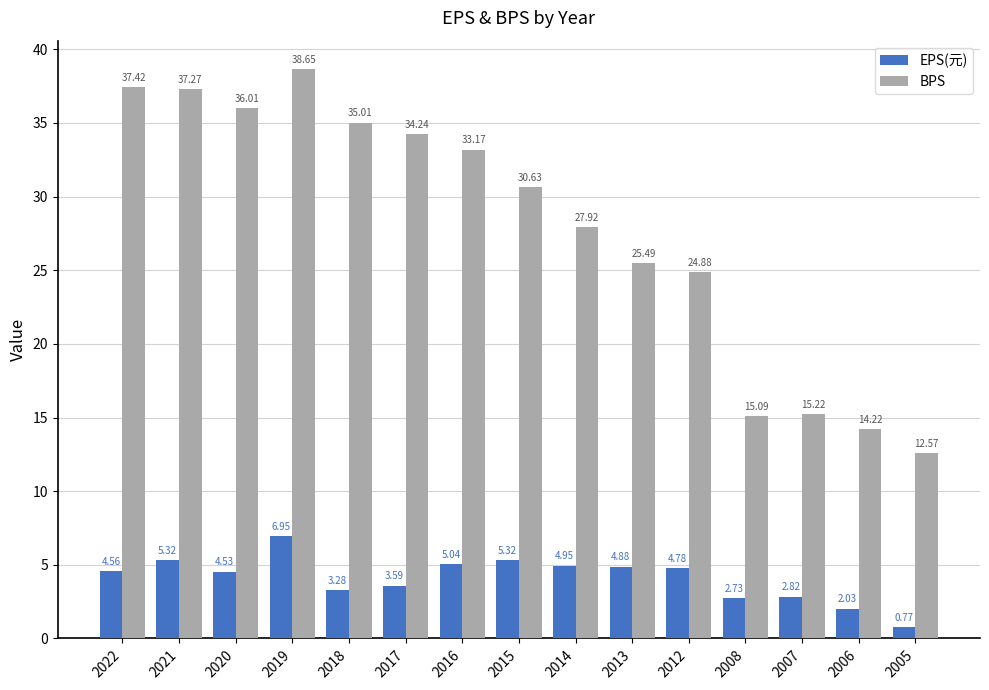

Is the value of BPS at 2012 greater than the value of EPS(元) at 2019?

Yes